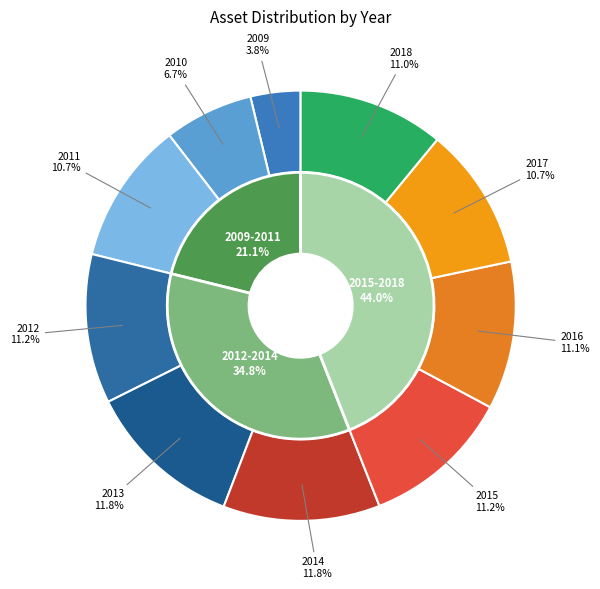

How many segments does this pie chart have?

10